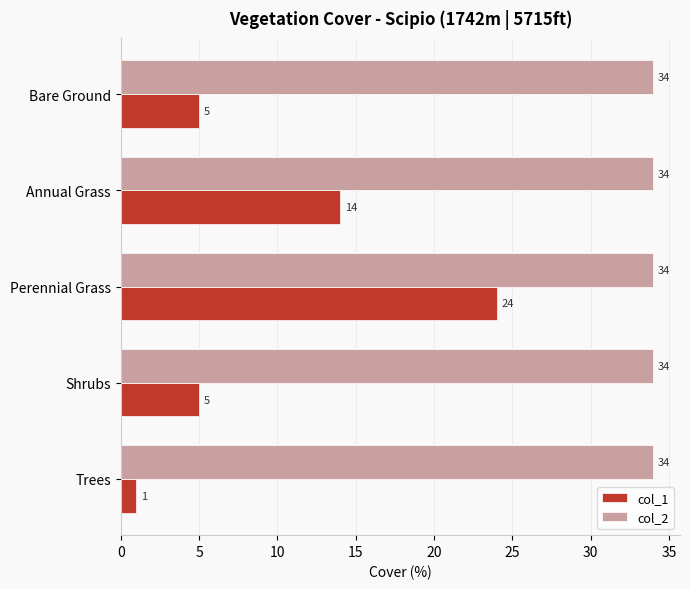

What are all the series names shown in the legend?

col_1, col_2